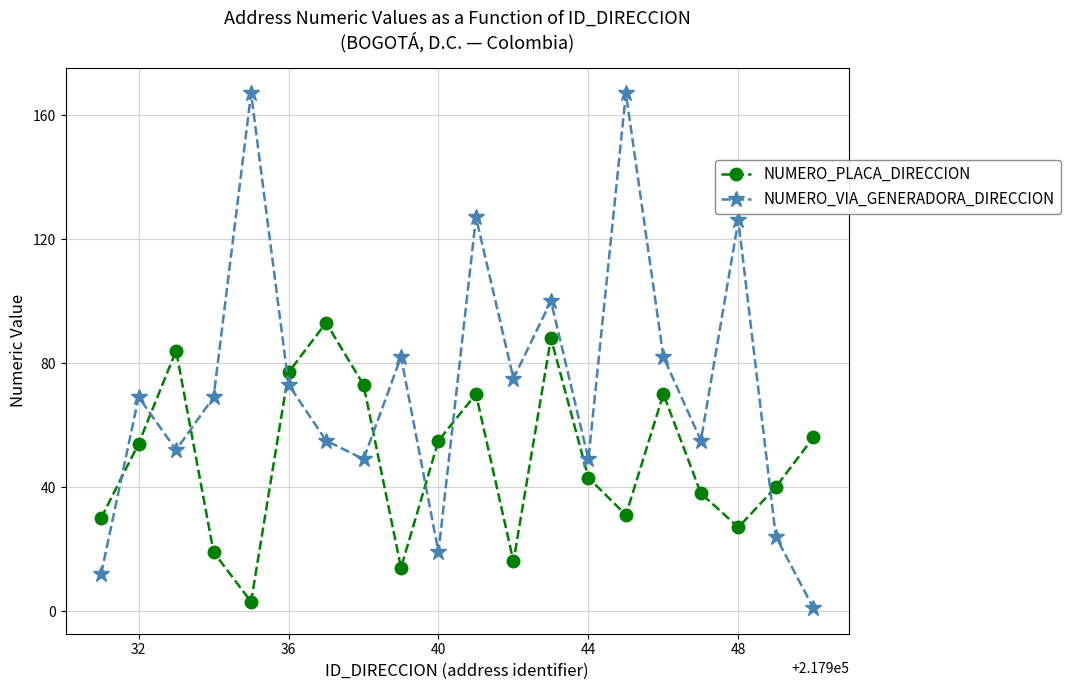

What is the maximum value for NUMERO_VIA_GENERADORA_DIRECCION?

167